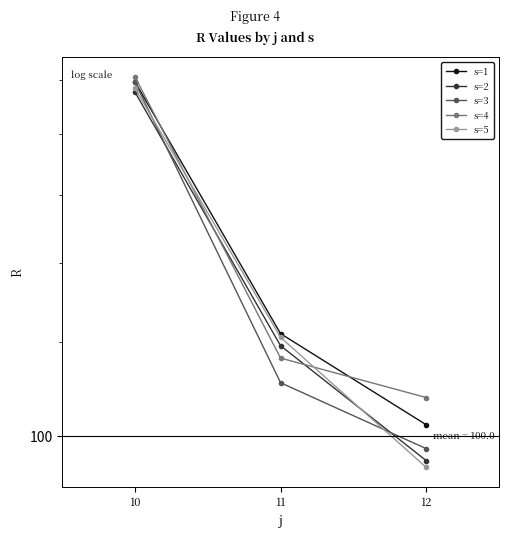

Reading left to right, list all the values displayed in this chart.

s=1: 199.3	122.0	102.2
s=2: 195.4	119.2	95.3
s=3: 199.2	110.9	97.5
s=4: 201.3	116.4	107.8
s=5: 196.9	121.2	94.1